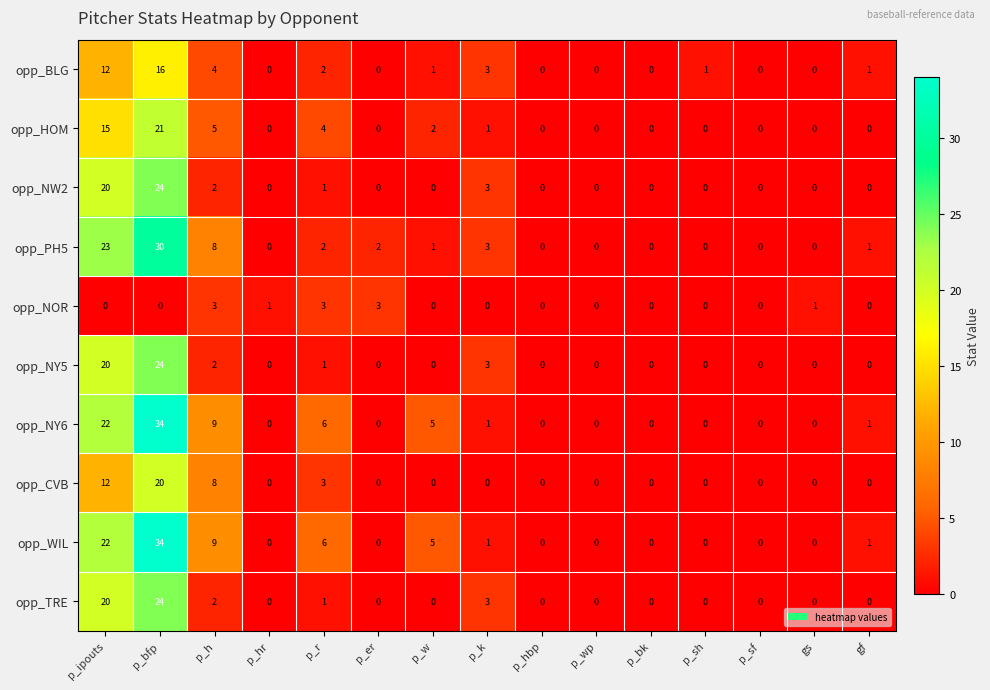

The opp_BLG series shows 4 at p_k. True or false?

False